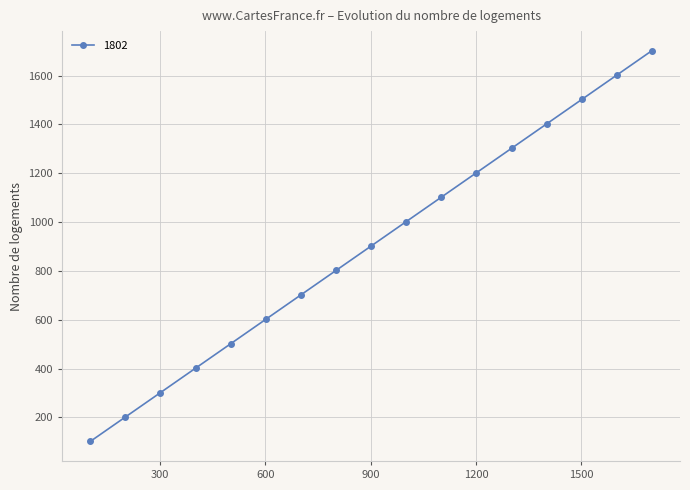

At which category is the sum across all series the highest?

1701